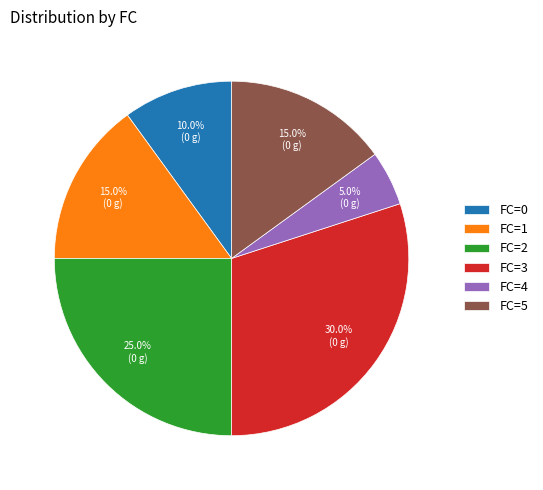

Between FC=0 and FC=2, which is larger?

FC=2